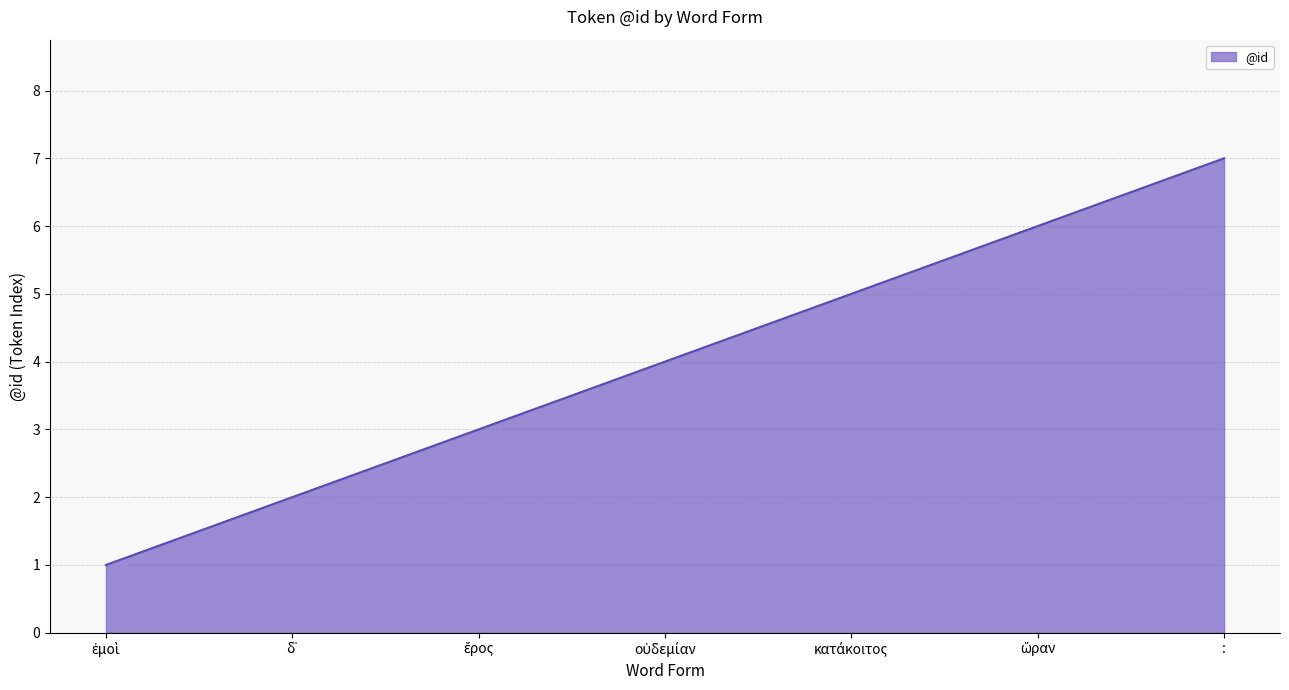

How many categories are shown in the chart?

7